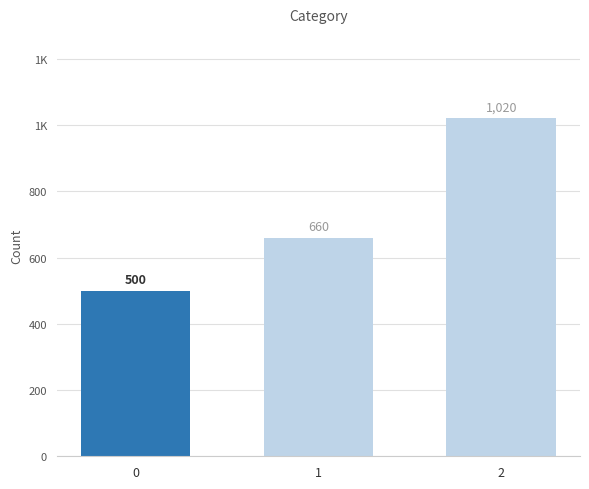

What is the difference between the maximum and minimum values?

520